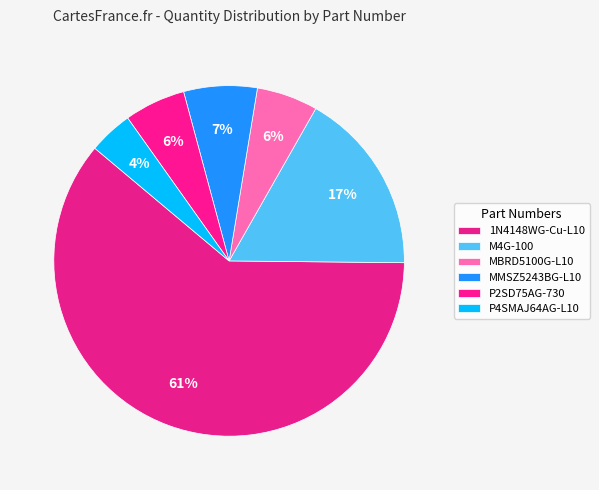

To the nearest percent, what portion does 1N4148WG-Cu-L10 represent?

61%